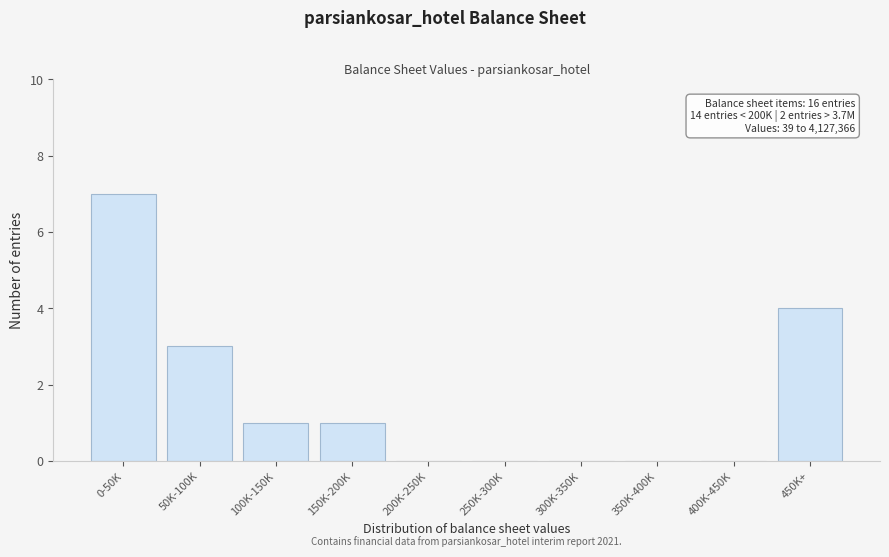

Reading left to right, list all the values displayed in this chart.

0-50K=7	50K-100K=3	100K-150K=1	150K-200K=1	200K-250K=0	250K-300K=0	300K-350K=0	350K-400K=0	400K-450K=0	450K+=4